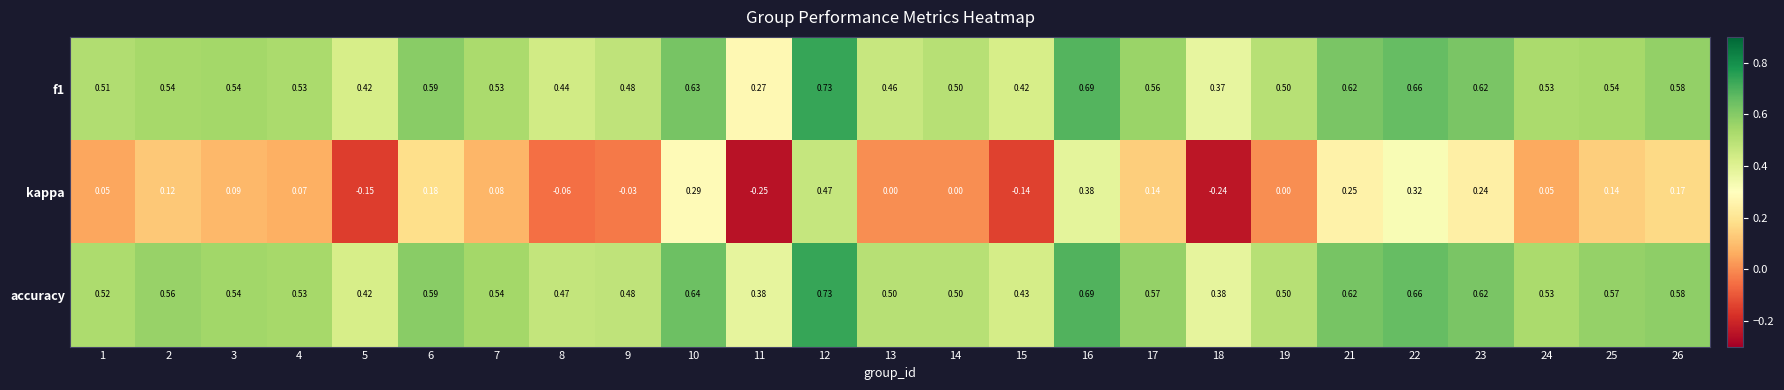

Which series has the largest total across all categories?

accuracy